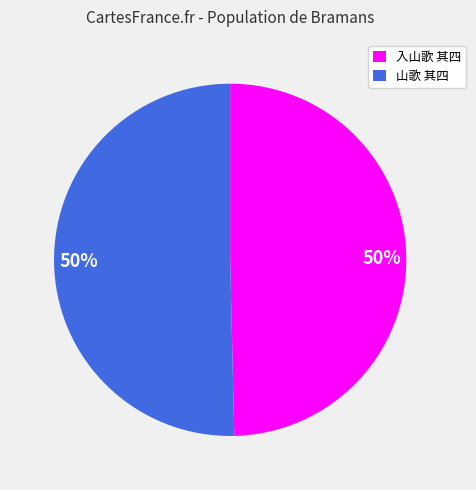

To the nearest percent, what is the average slice percentage?

50%